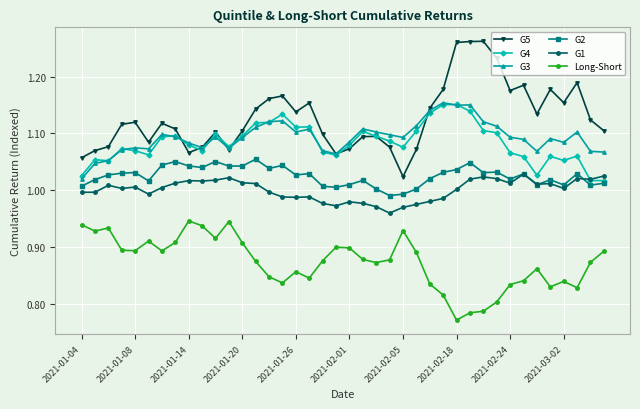

How many categories are shown in the chart?

40